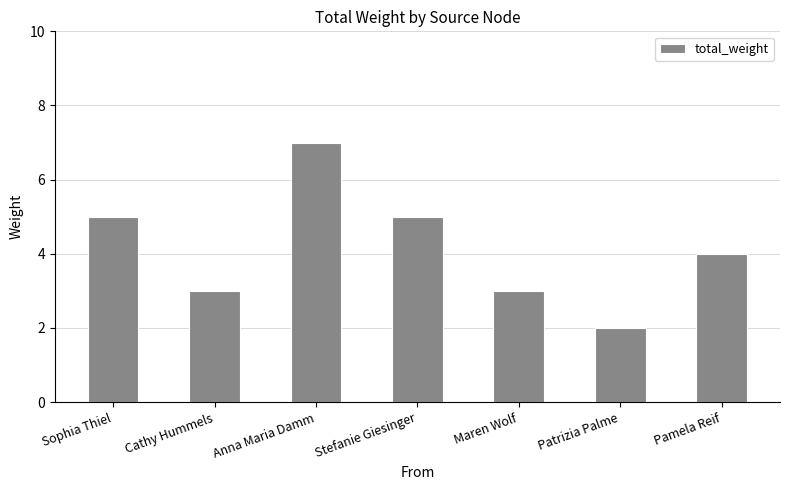

What is the value of the 4th bar from the left?

5